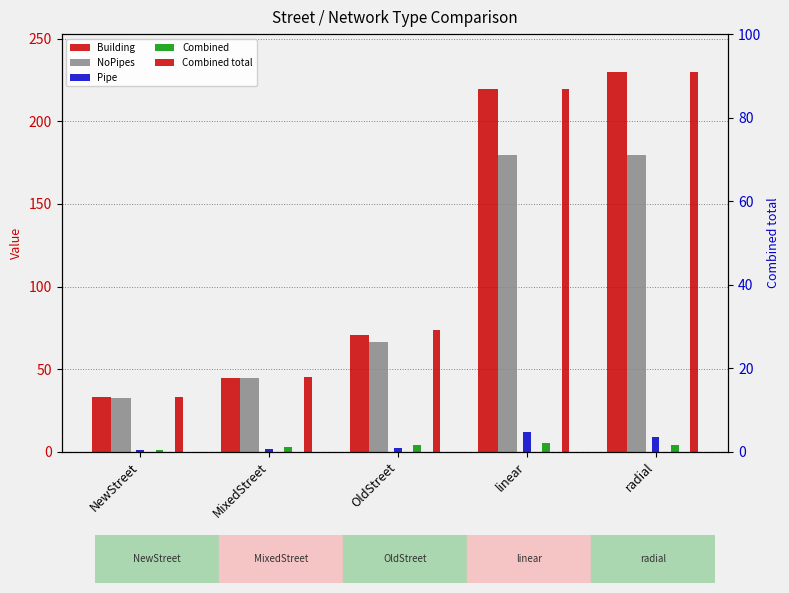

Reading right to left, what are all the values shown in this chart?

Building: radial=229.9	linear=219.6	OldStreet=70.7	MixedStreet=44.8	NewStreet=32.8
NoPipes: radial=179.9	linear=179.9	OldStreet=66.6	MixedStreet=44.7	NewStreet=32.3
Pipe: radial=9.1	linear=11.6	OldStreet=2.1	MixedStreet=1.5	NewStreet=0.7
Combined: radial=4.2	linear=5.1	OldStreet=3.8	MixedStreet=2.6	NewStreet=1.2
Combined total: radial=229.9	linear=219.6	OldStreet=73.8	MixedStreet=45.1	NewStreet=33.1